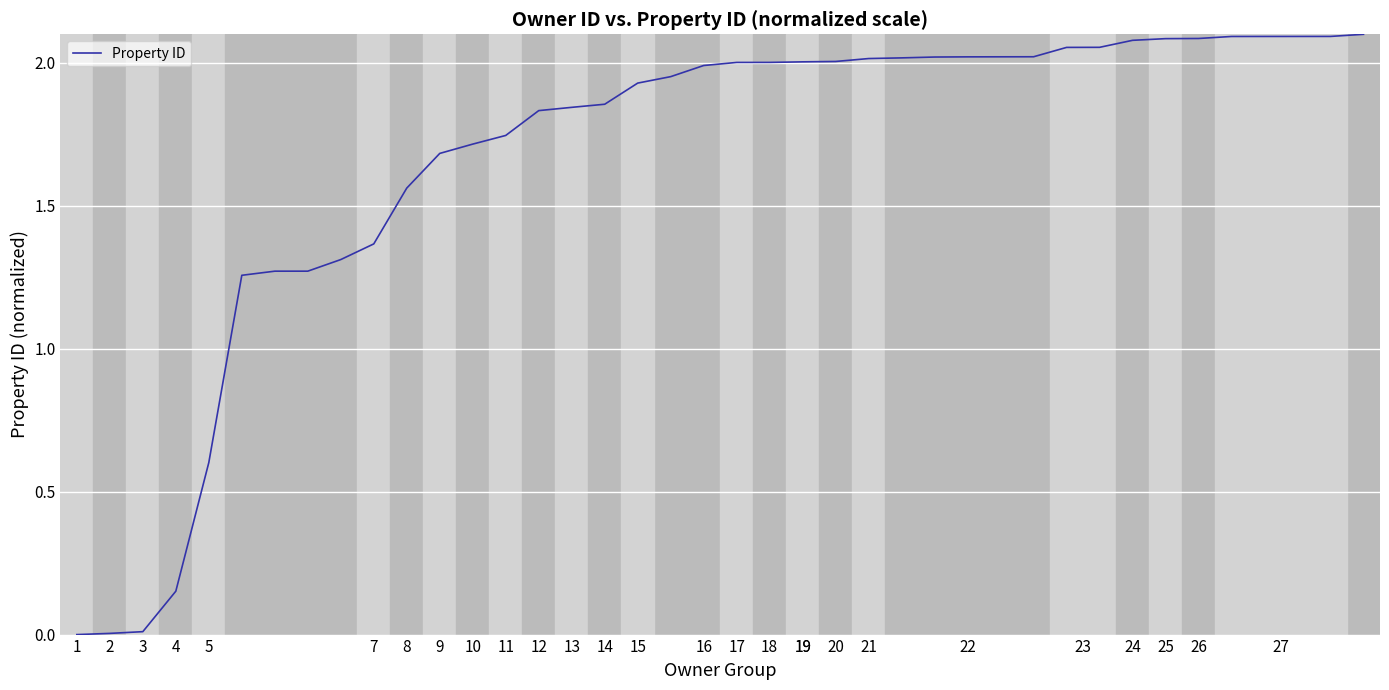

How many series are shown in this chart?

1